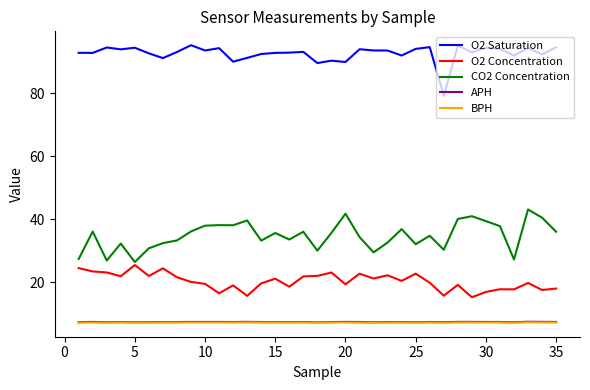

How many lines are shown in the chart?

5